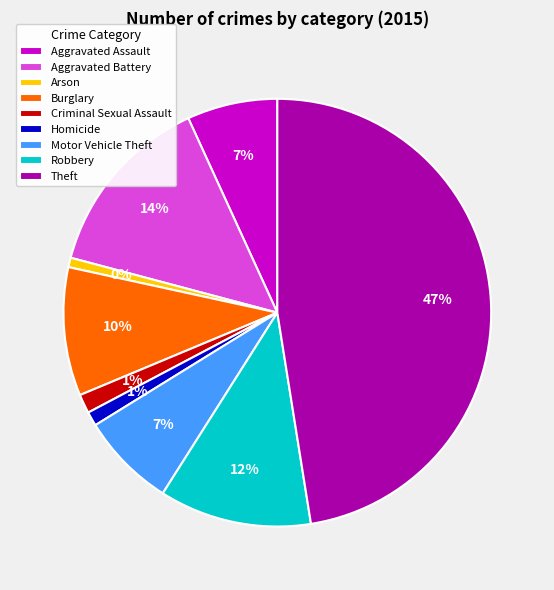

Is there a majority slice in this chart?

No